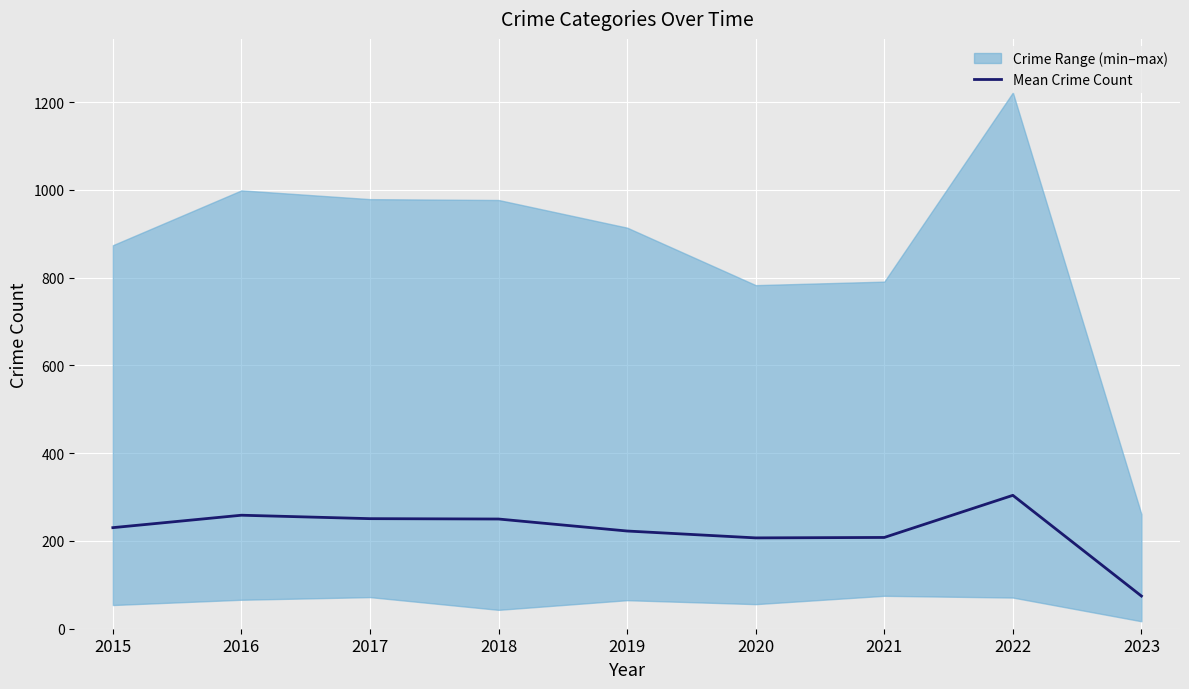

Rank the categories by value from highest to lowest.

2022, 2016, 2017, 2018, 2015, 2019, 2021, 2020, 2023